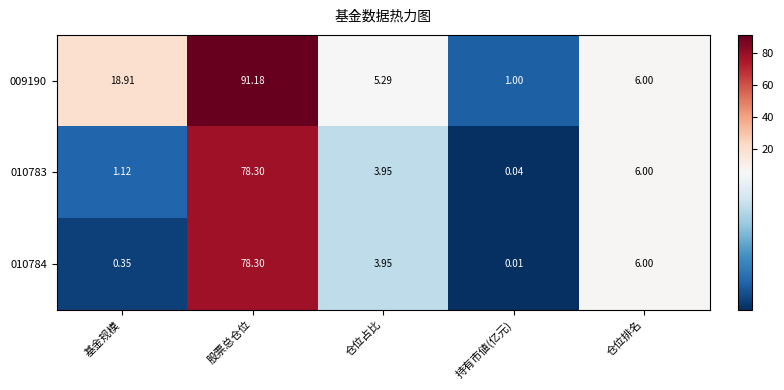

What is the spread (max minus min) of values at 基金规模?

18.6